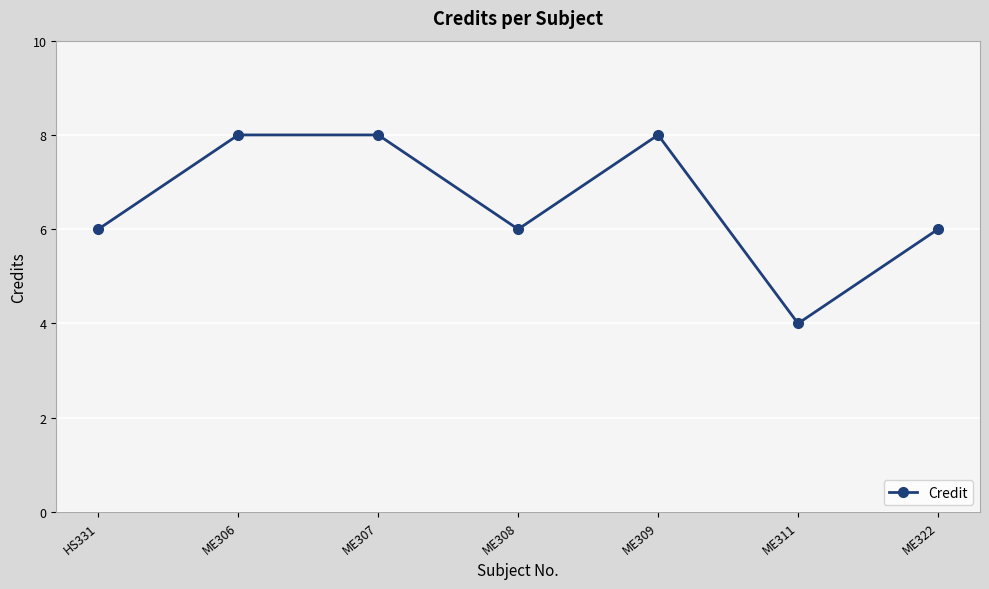

What is the greatest value displayed?

8